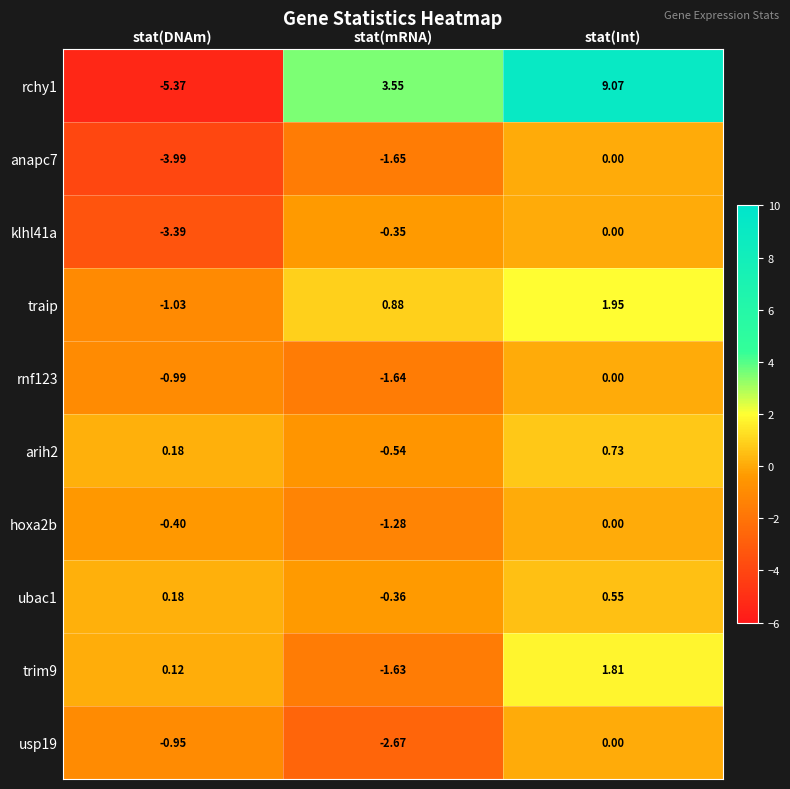

Where is ubac1 nearest to the value 0?

stat(DNAm)